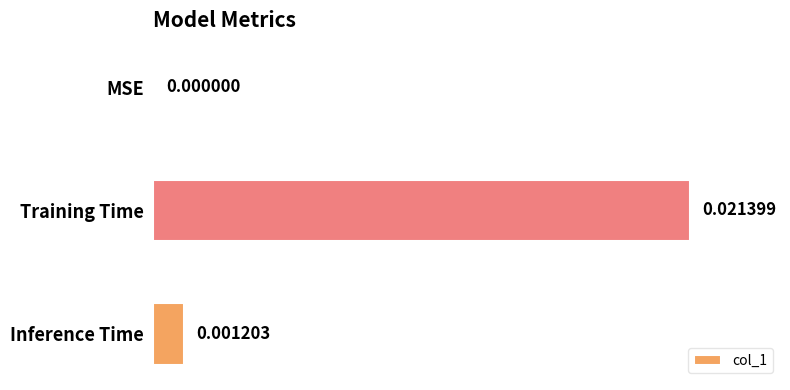

Where is the data nearest to the value 0?

MSE